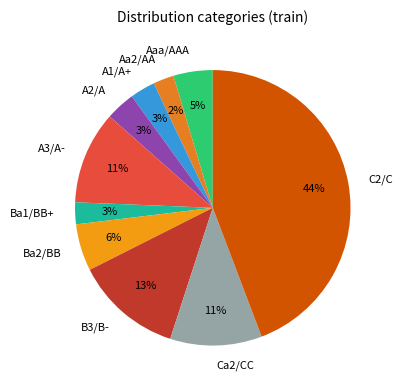

To the nearest percent, what portion does Ba1/BB+ represent?

3%